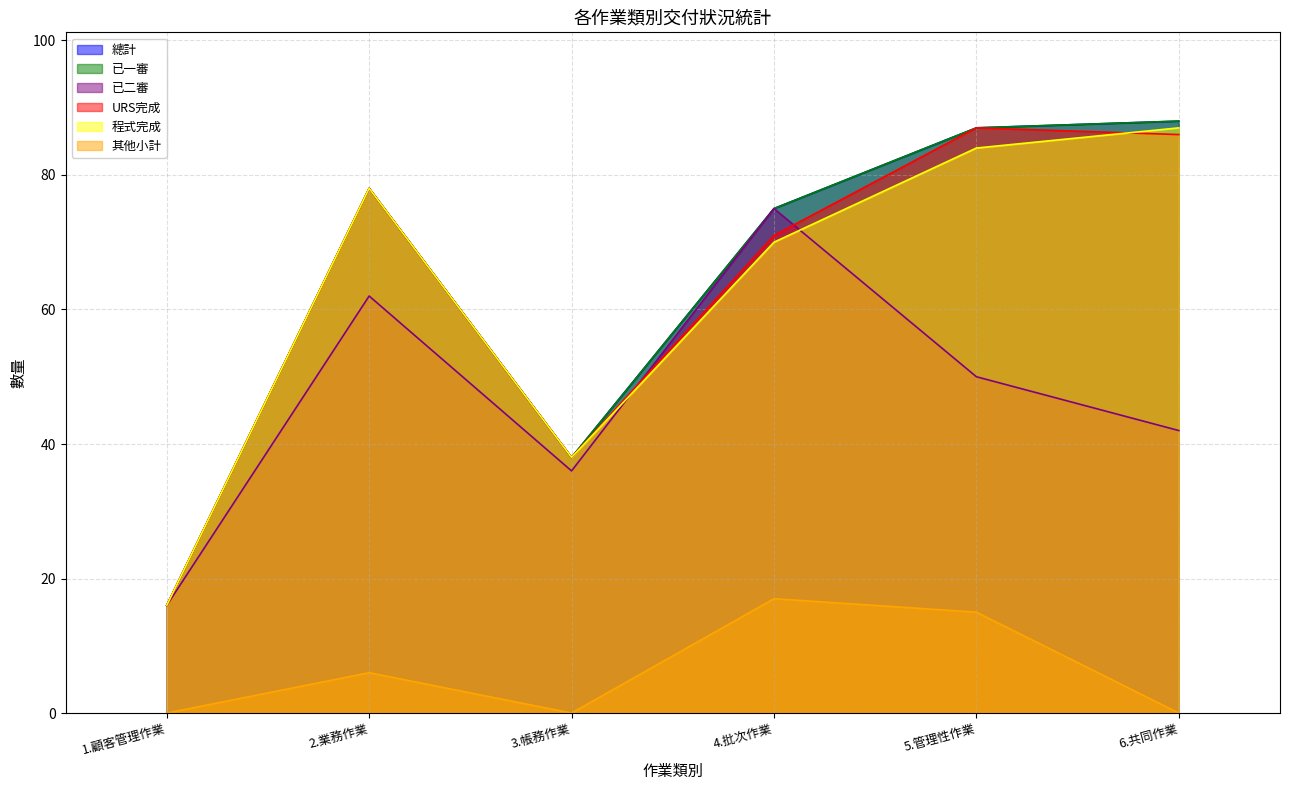

How many lines are shown in the chart?

6